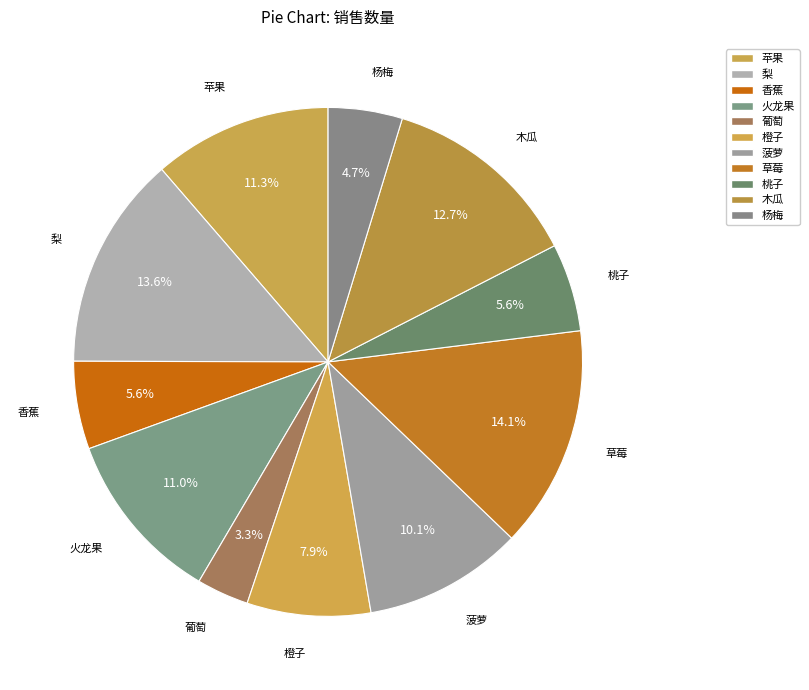

Does 苹果 account for over 50% of the chart?

No